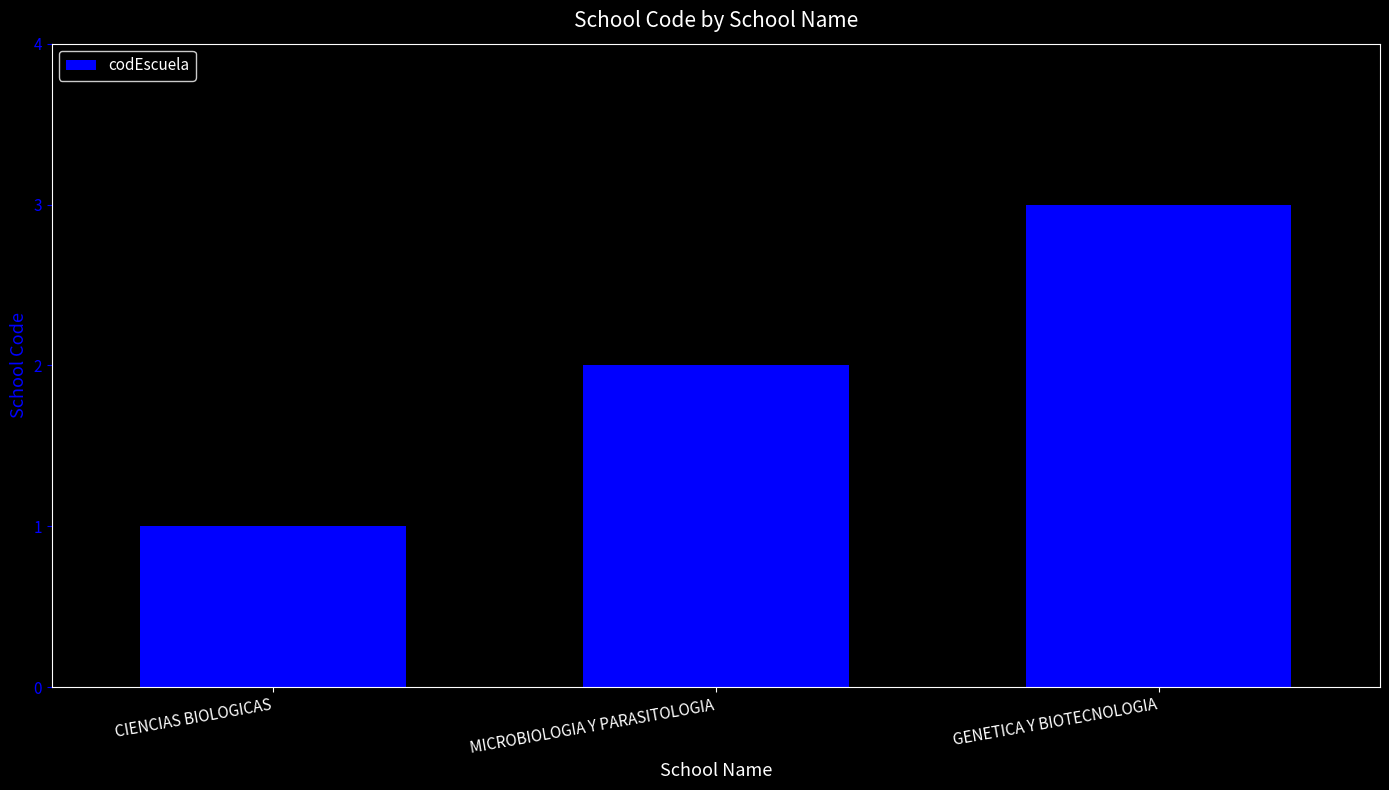

Is it true that the value at GENETICA Y BIOTECNOLOGIA is 3?

True